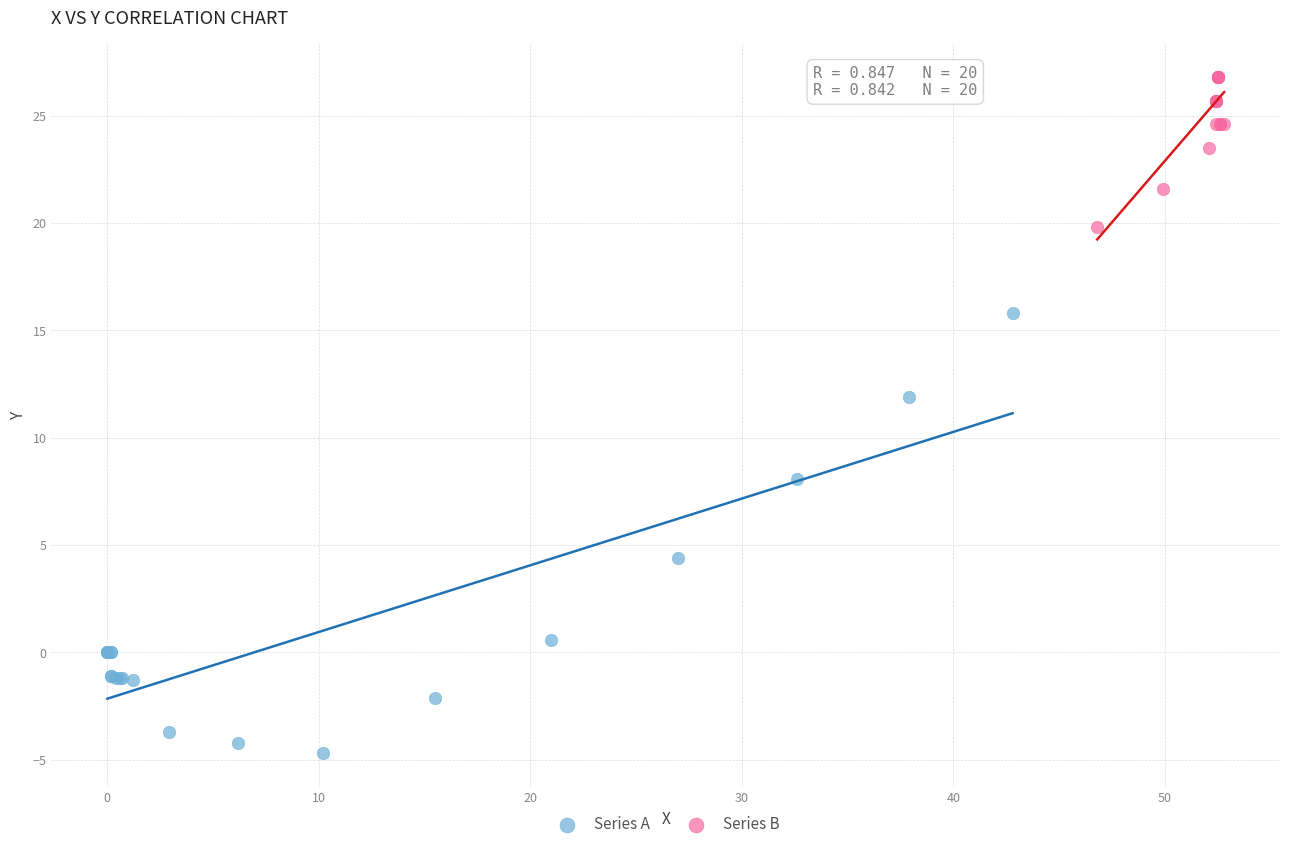

Which series has the largest Y range (max minus min)?

Series A